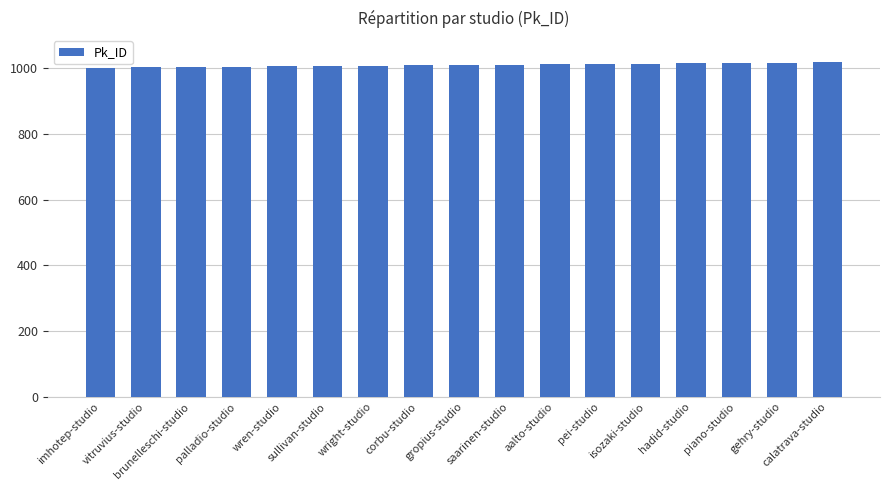

What position from the right is vitruvius-studio?

16